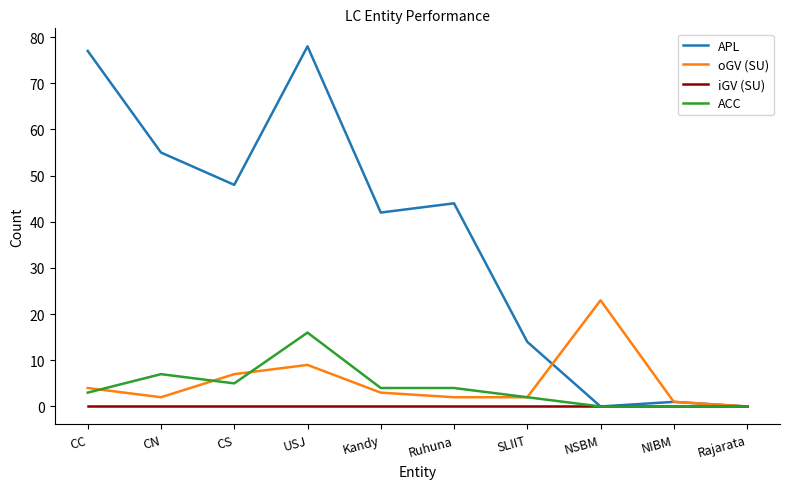

List the series in order of their peak value, highest first.

APL, oGV (SU), ACC, iGV (SU)